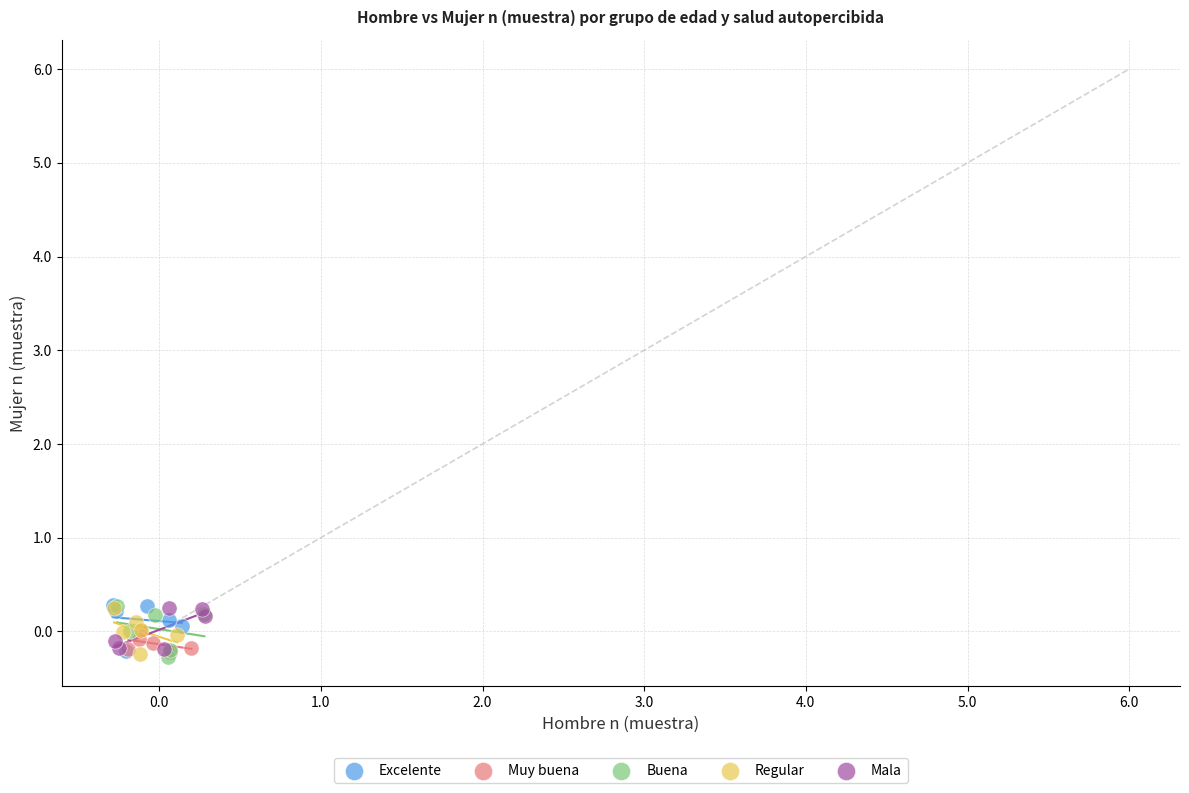

What are all the series names shown in the legend?

Excelente, Muy buena, Buena, Regular, Mala